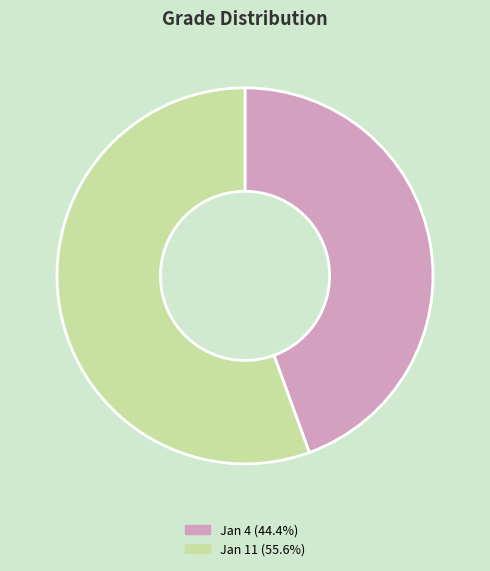

Does any single category account for the majority?

Yes